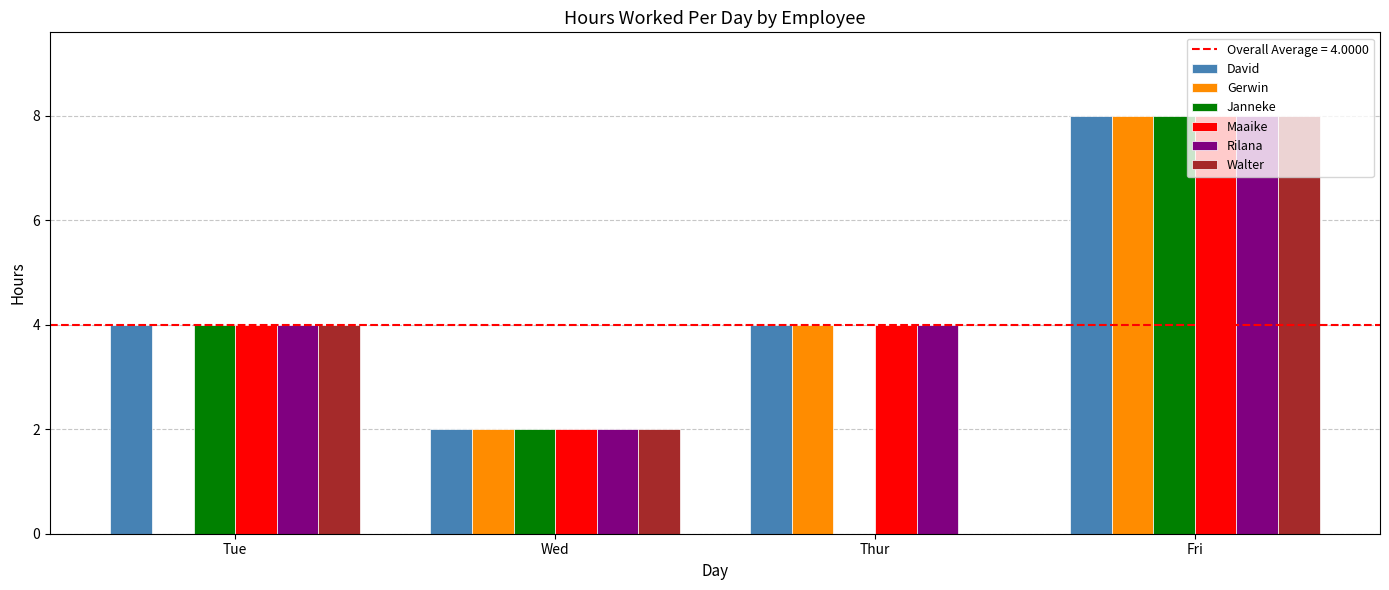

What is the total value across all series at Thur?

16